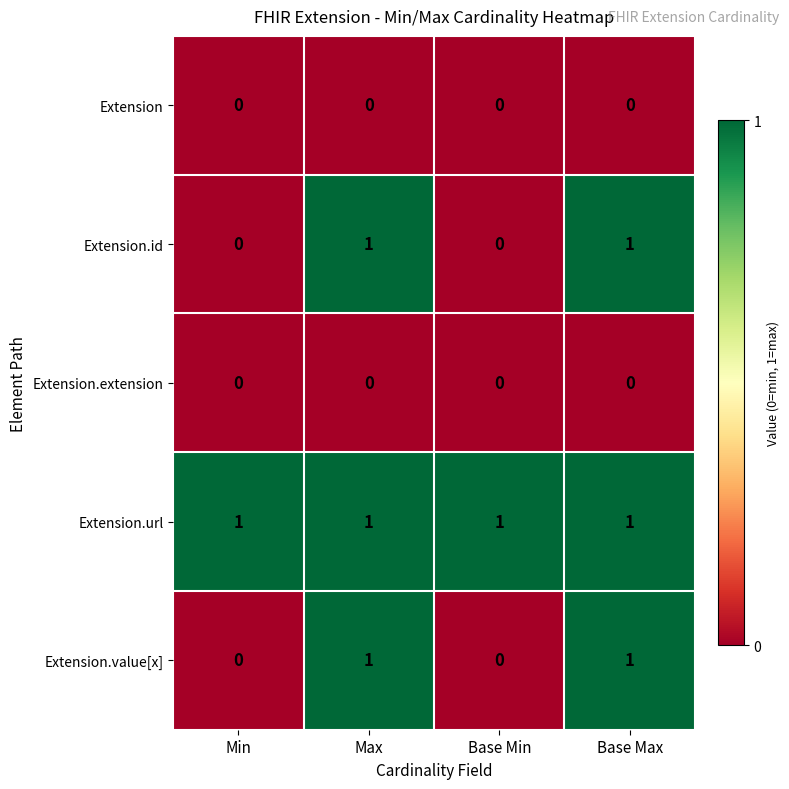

What is the total value across all series at Base Min?

1